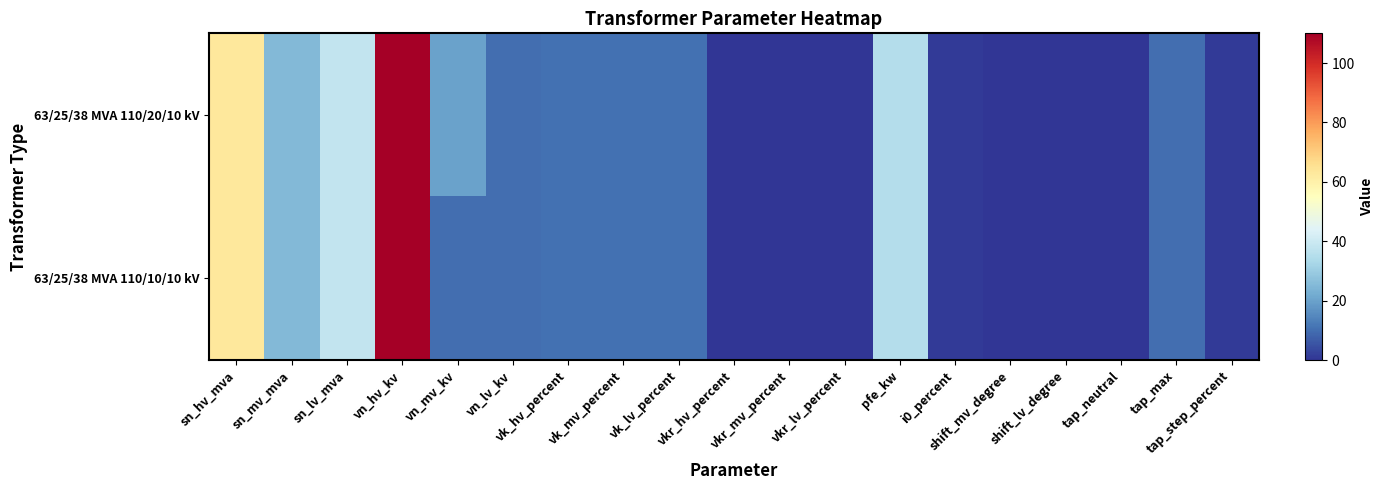

How many data points does each series have?

19